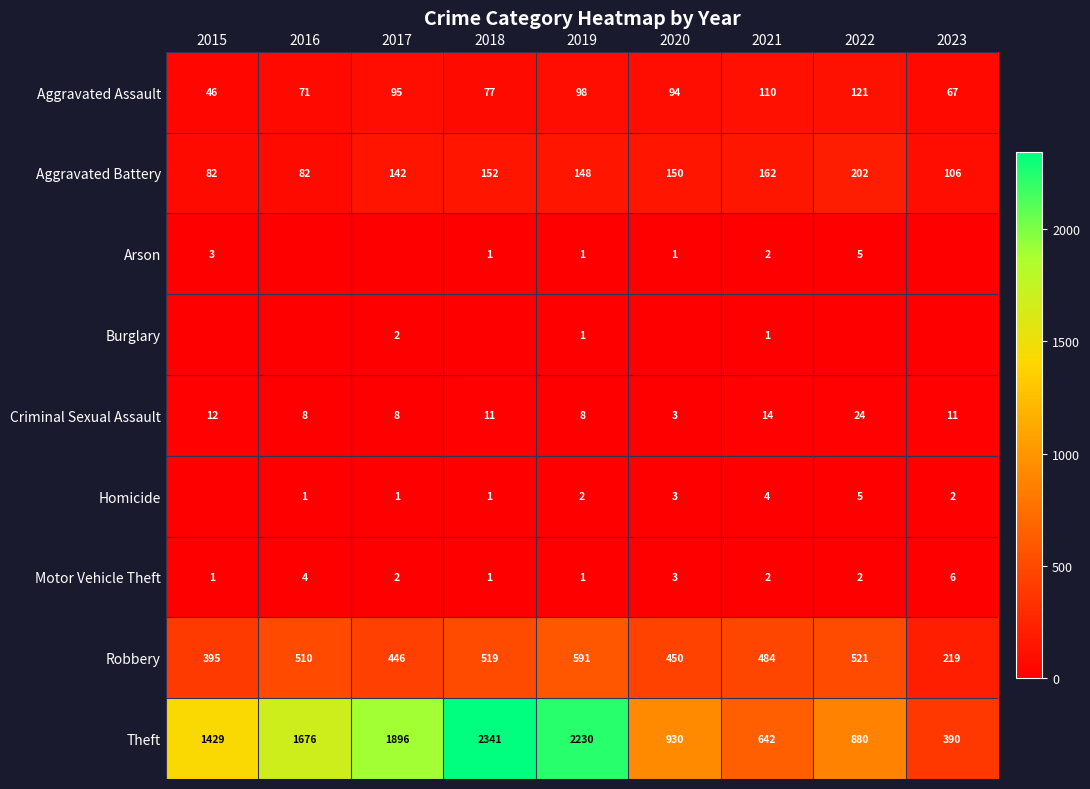

At how many categories does at least one series exceed 1031?

5